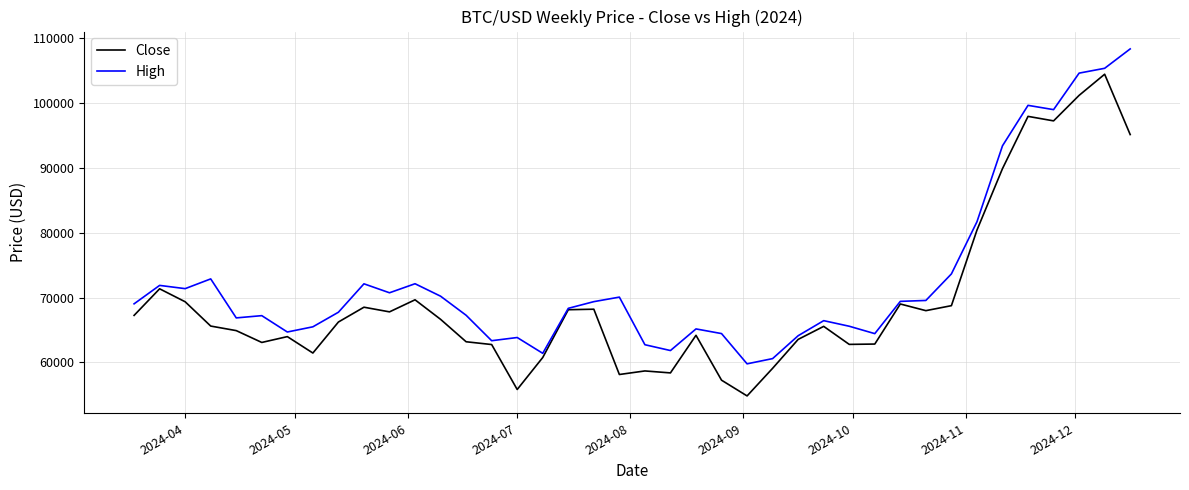

List the series in order of their peak value, lowest first.

Close, High